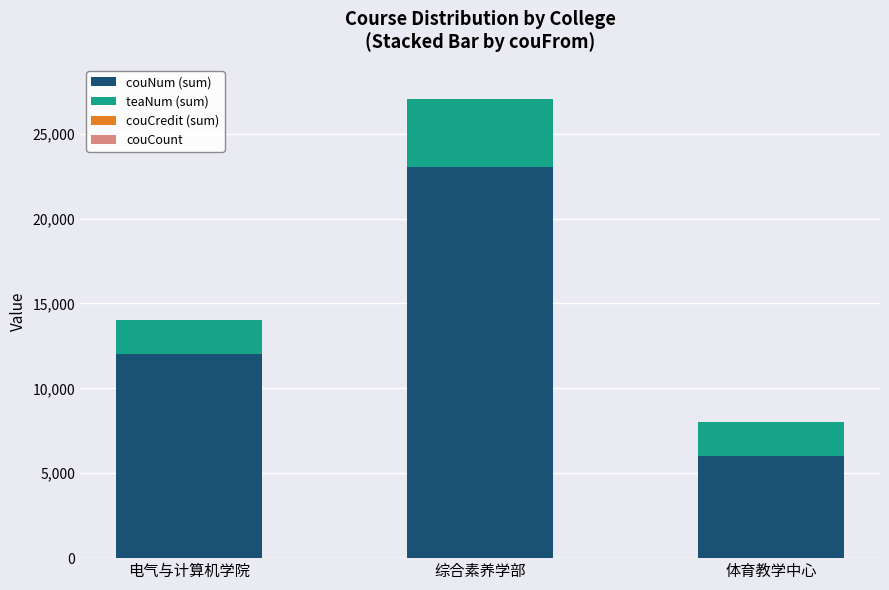

At which category is the sum across all series the highest?

综合素养学部